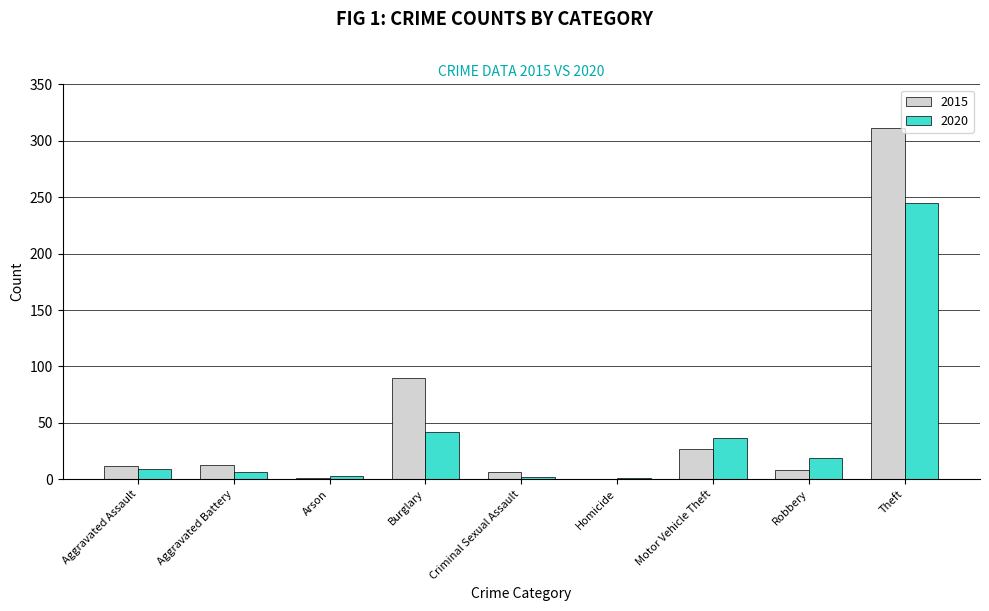

How many groups of bars are there?

9